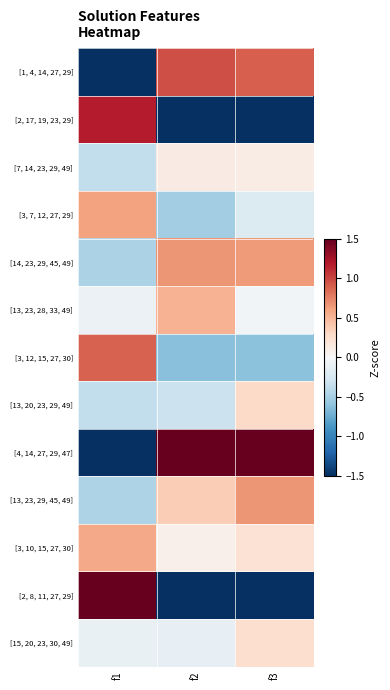

Reading left to right, extract all data points from this chart.

[1, 4, 14, 27, 29]: f1=-1.5	f2=1.0	f3=0.9
[2, 17, 19, 23, 29]: f1=1.2	f2=-1.5	f3=-1.5
[7, 14, 23, 29, 49]: f1=-0.4	f2=0.1	f3=0.1
[3, 7, 12, 27, 29]: f1=0.6	f2=-0.5	f3=-0.2
[14, 23, 29, 45, 49]: f1=-0.5	f2=0.7	f3=0.6
[13, 23, 28, 33, 49]: f1=-0.1	f2=0.5	f3=-0.0
[3, 12, 15, 27, 30]: f1=0.9	f2=-0.6	f3=-0.6
[13, 20, 23, 29, 49]: f1=-0.4	f2=-0.3	f3=0.3
[4, 14, 27, 29, 47]: f1=-1.5	f2=1.5	f3=1.5
[13, 23, 29, 45, 49]: f1=-0.5	f2=0.4	f3=0.7
[3, 10, 15, 27, 30]: f1=0.6	f2=0.1	f3=0.2
[2, 8, 11, 27, 29]: f1=1.5	f2=-1.5	f3=-1.5
[15, 20, 23, 30, 49]: f1=-0.1	f2=-0.1	f3=0.3